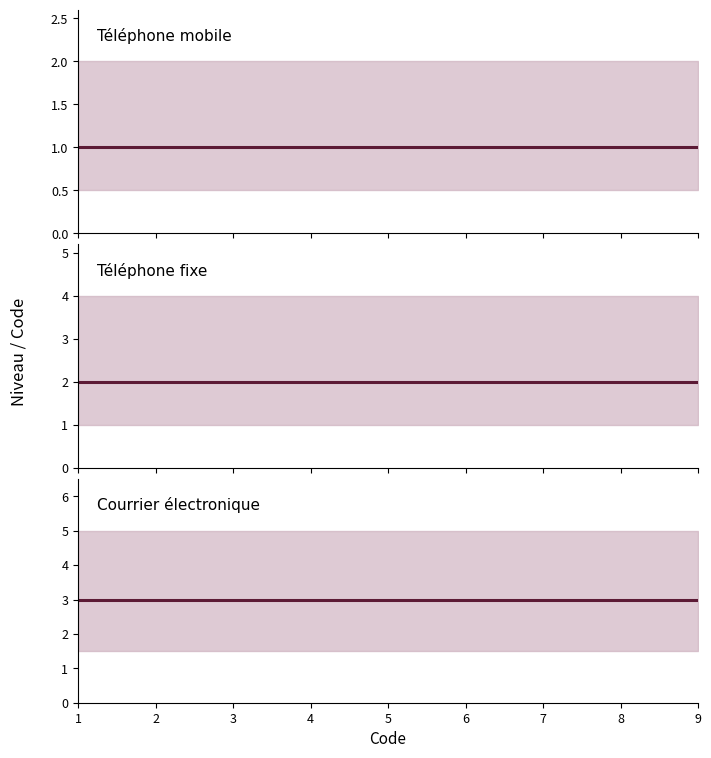

At which label is Courrier électronique closest to 3?

1